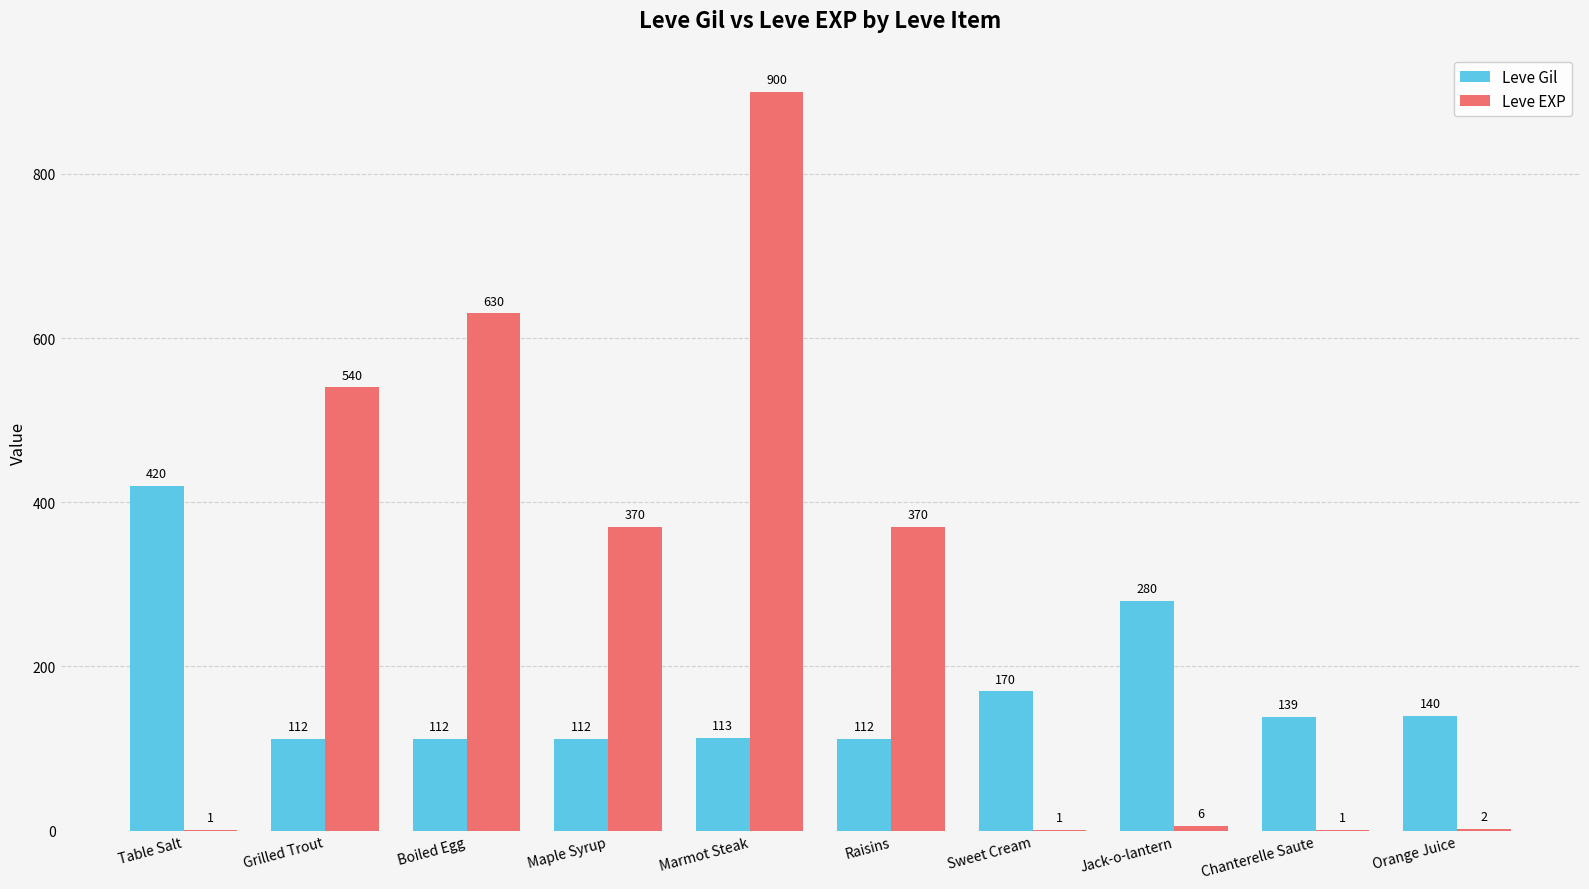

At which label does Leve EXP first exceed 370?

Grilled Trout